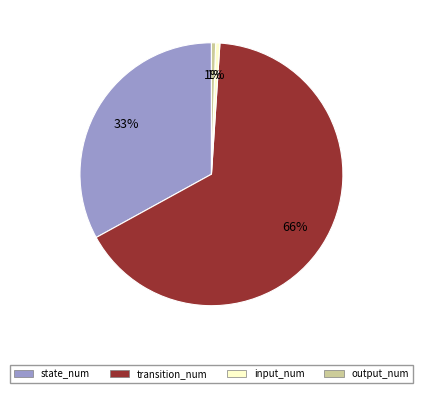

To the nearest percent, what portion does output_num represent?

1%